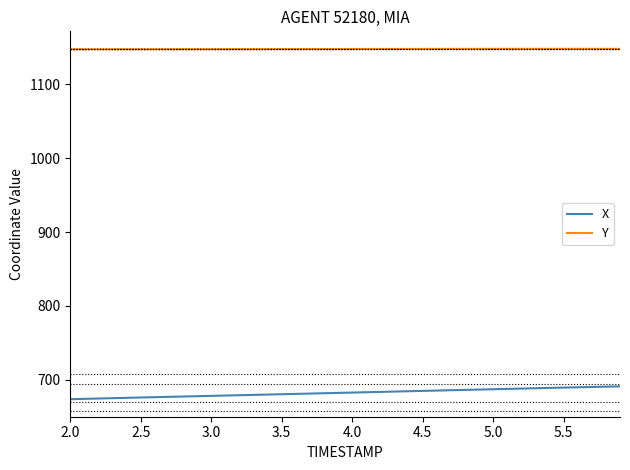

What is the minimum value for X?

673.4